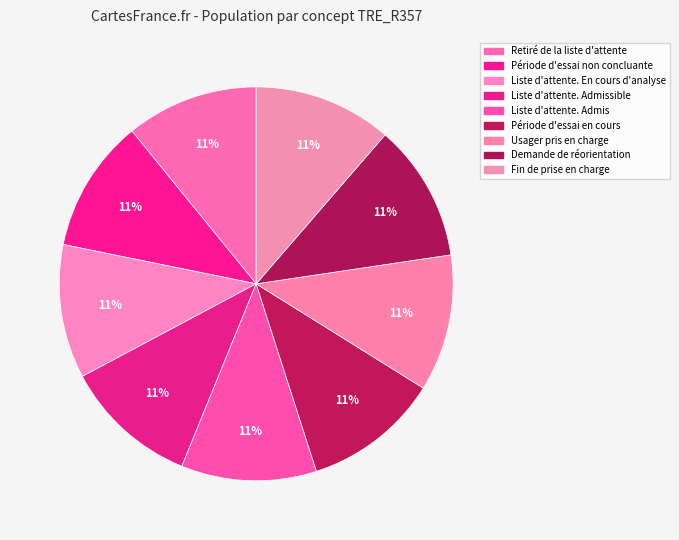

Is there any slice that represents more than half of the pie?

No